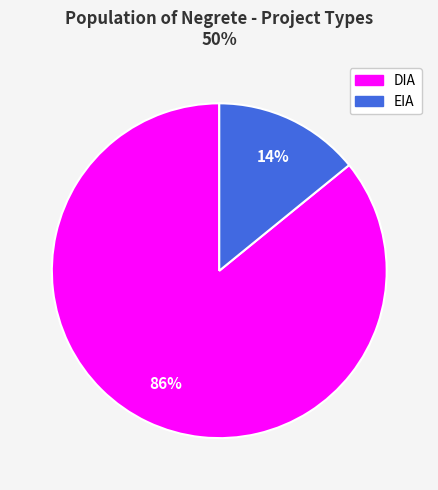

Combined, do DIA and EIA account for over 50%?

Yes